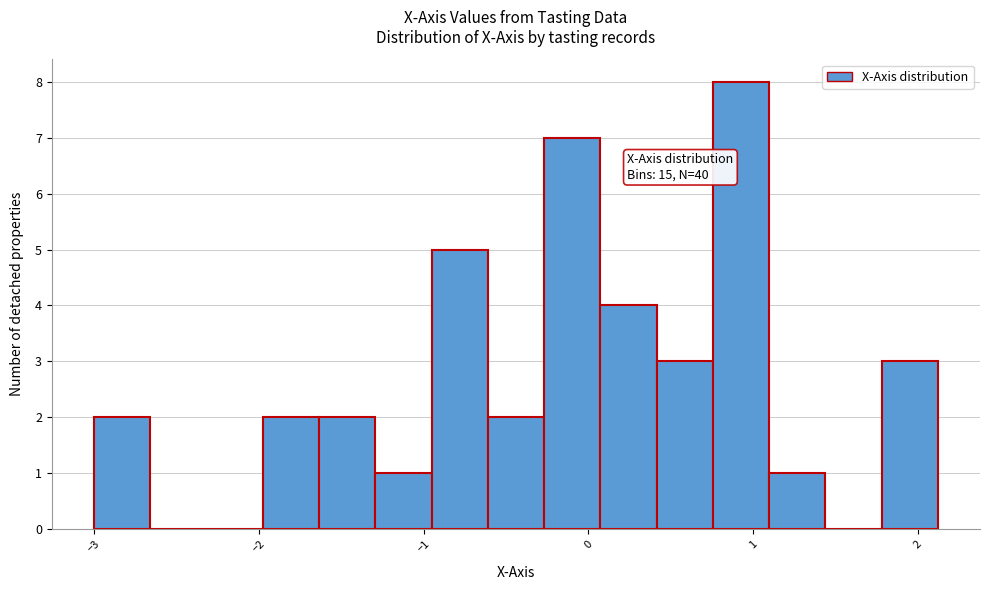

Read against the x-axis, roughly where is the centre of the tallest bar?

0.9